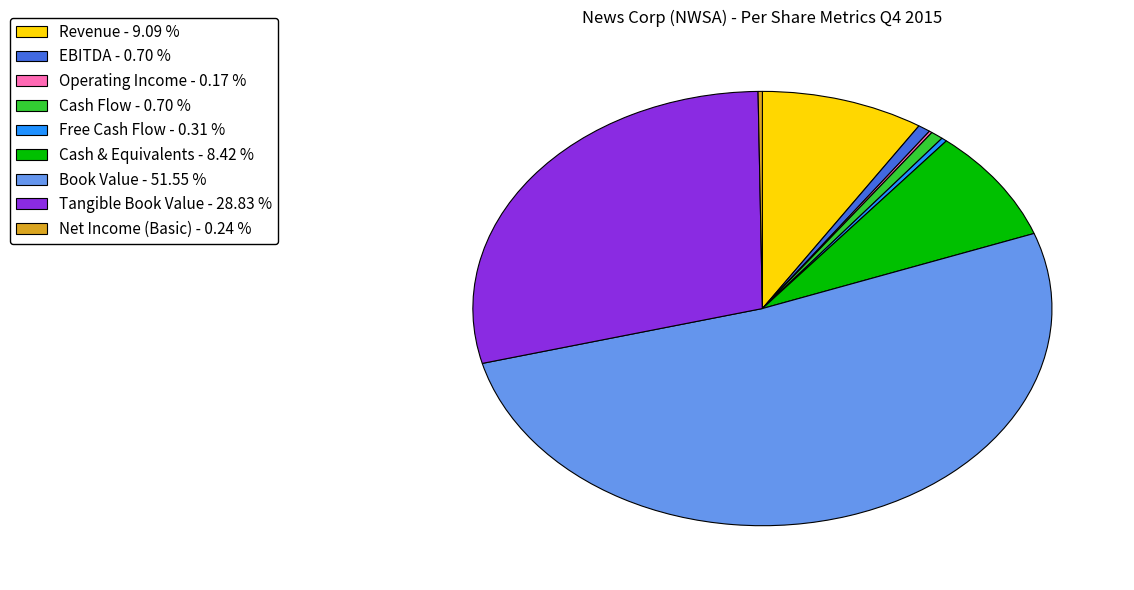

Is there a majority slice in this chart?

Yes